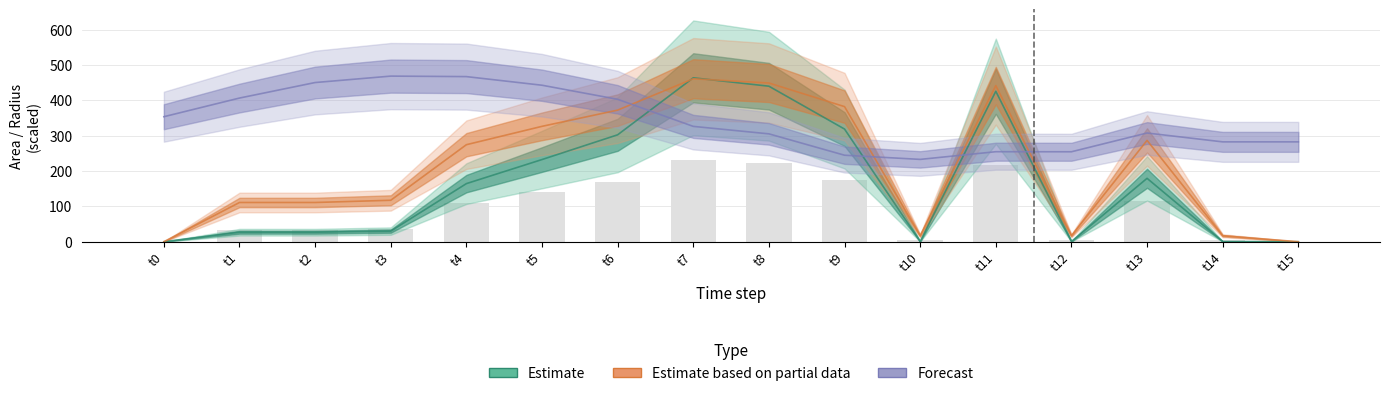

Does the chart contain any negative values?

No